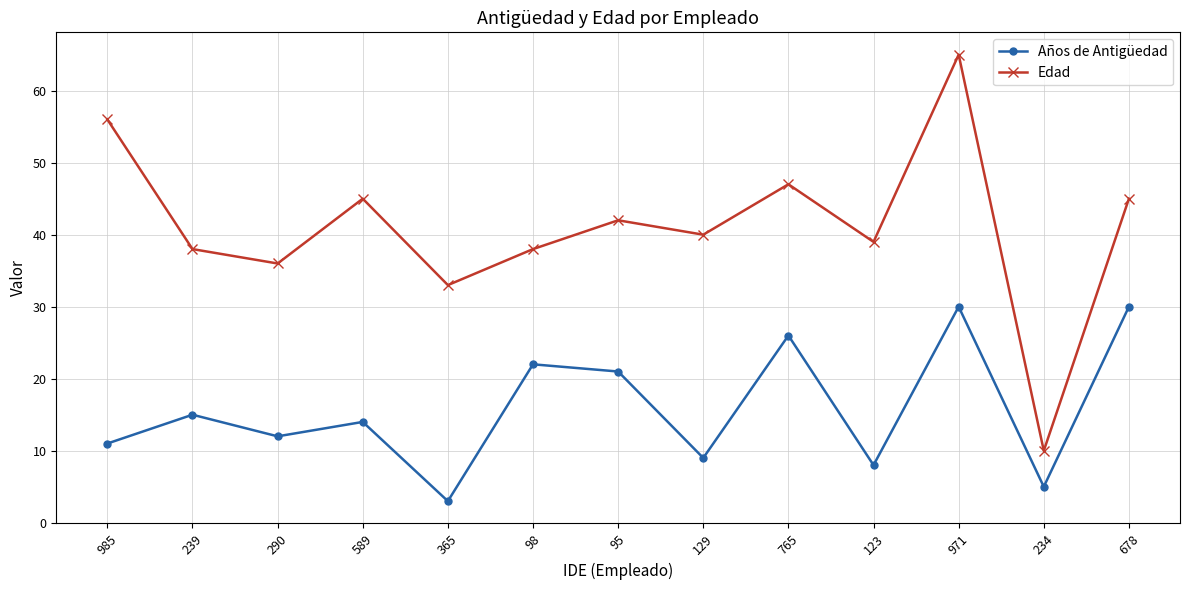

True or false: Edad and Años de Antigüedad intersect in this chart.

False